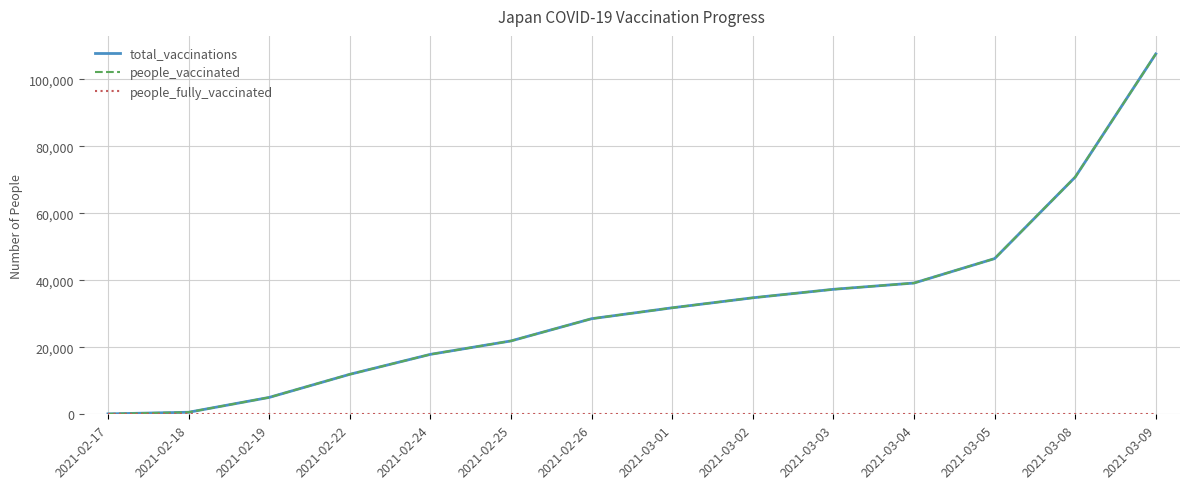

At how many categories does at least one series exceed 90671?

1